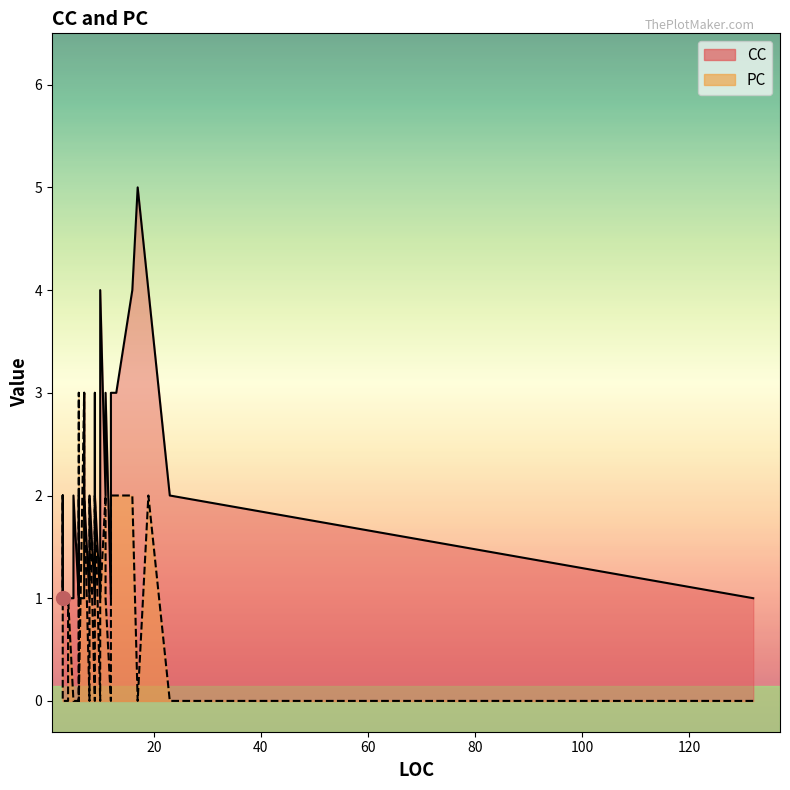

Count the PC line values in the range 0 to 2.

38